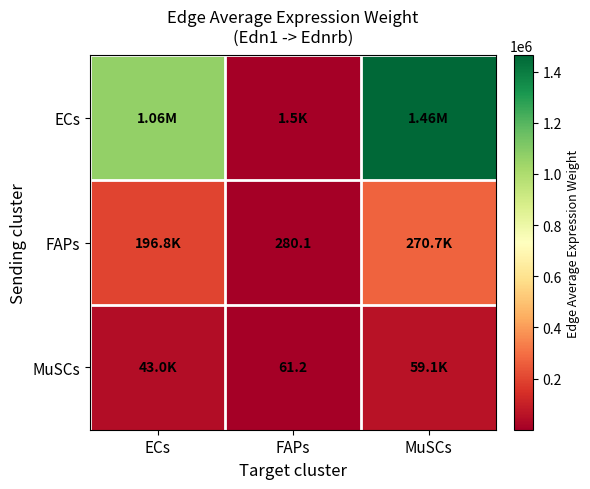

Between FAPs and MuSCs, which series saw the biggest shift?

ECs